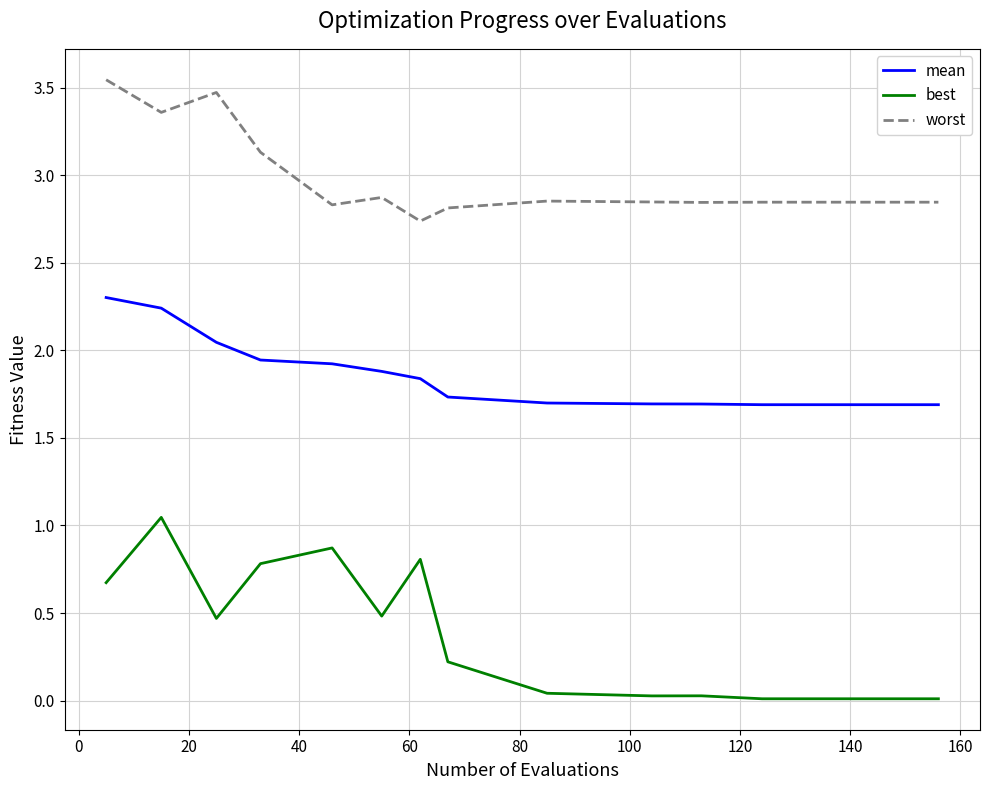

Which series has the largest total across all categories?

worst